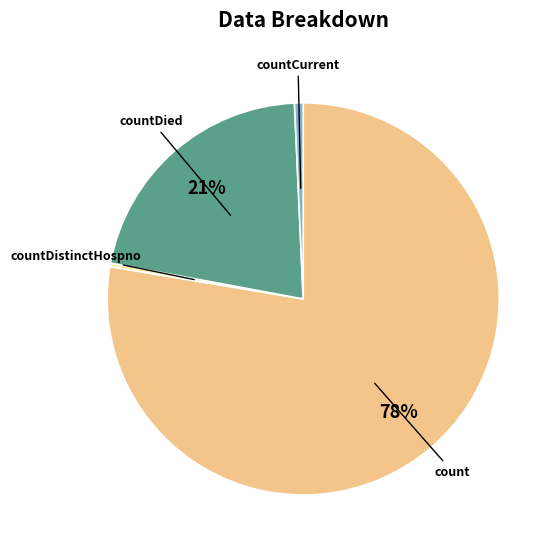

What is the largest slice in the pie chart?

count